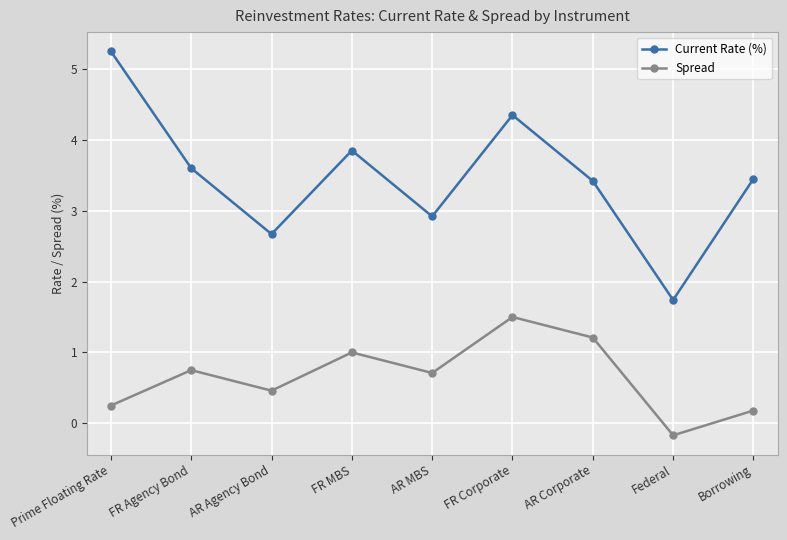

How many positive values does the Spread series have?

8